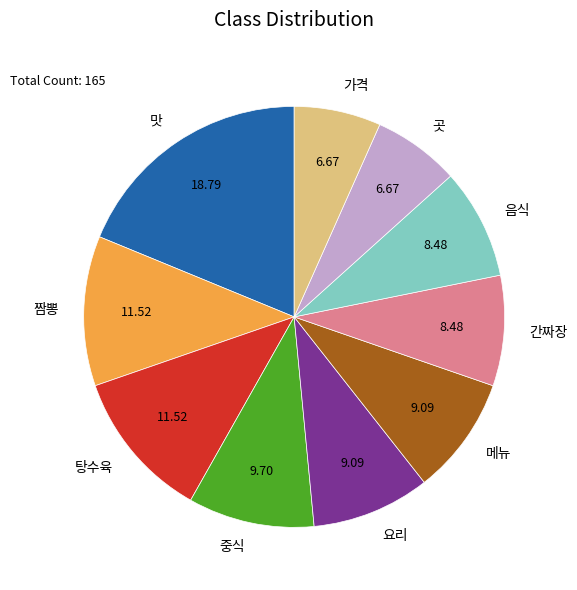

What is the ratio of the value at 요리 to the value at 메뉴?

1.0